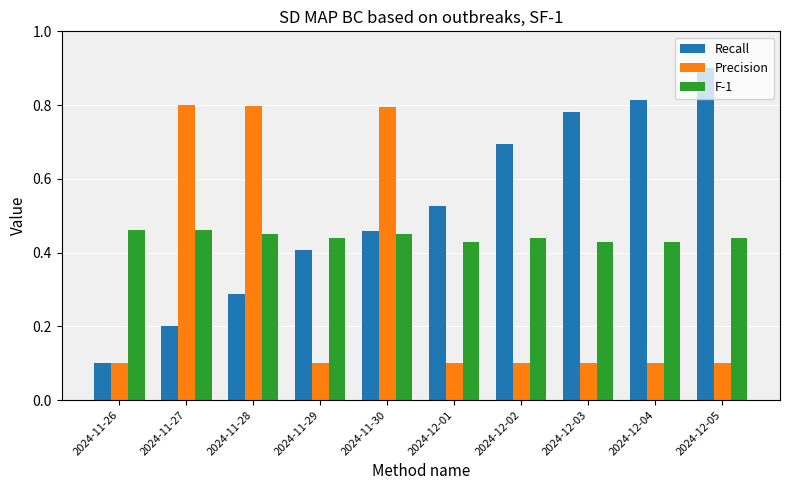

Are the bars horizontal?

No